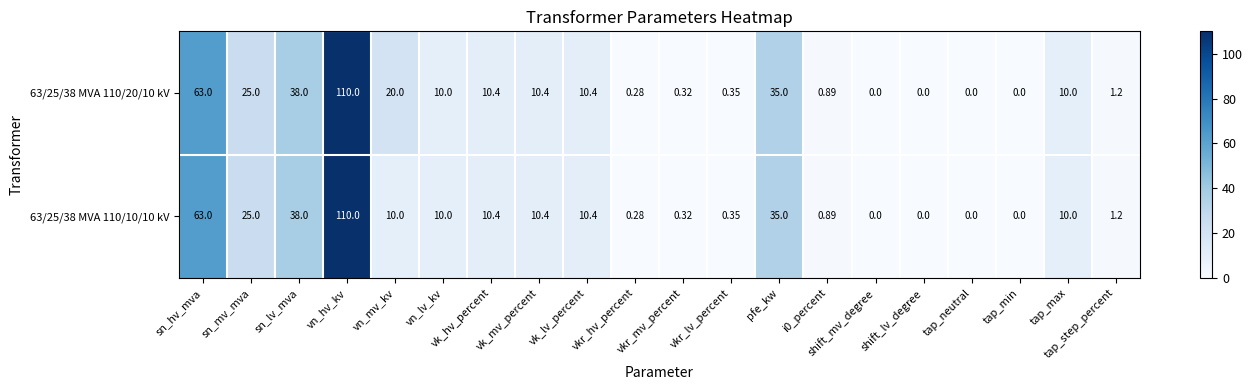

At which label is 63/25/38 MVA 110/10/10 kV closest to 55?

sn_hv_mva